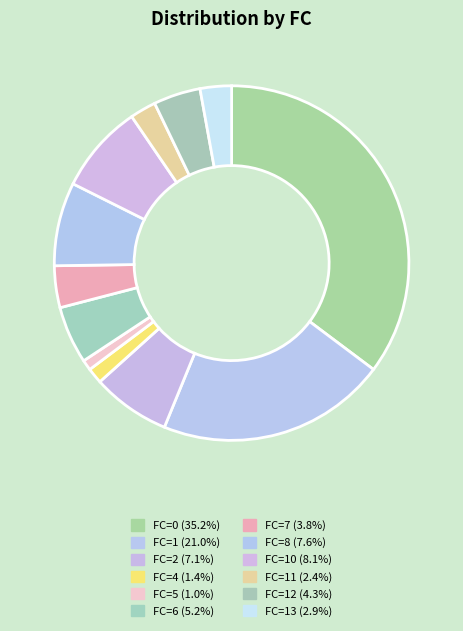

How many slices are in this pie chart?

12